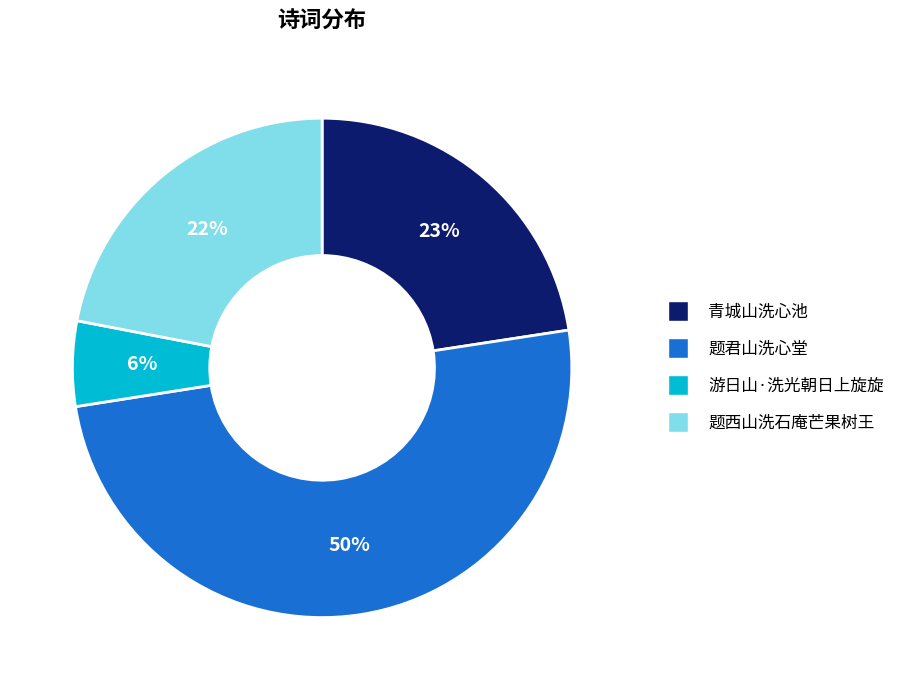

Rank the categories by value from highest to lowest.

题君山洗心堂, 青城山洗心池, 题西山洗石庵芒果树王, 游日山·洗光朝日上旋旋